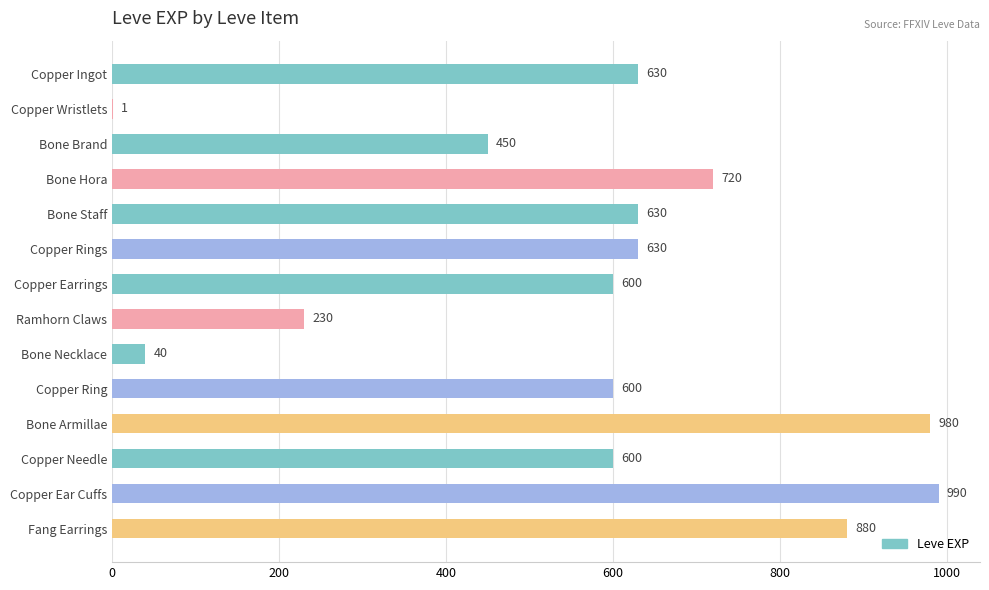

What is the change in value from Bone Necklace to Copper Ring?

+560